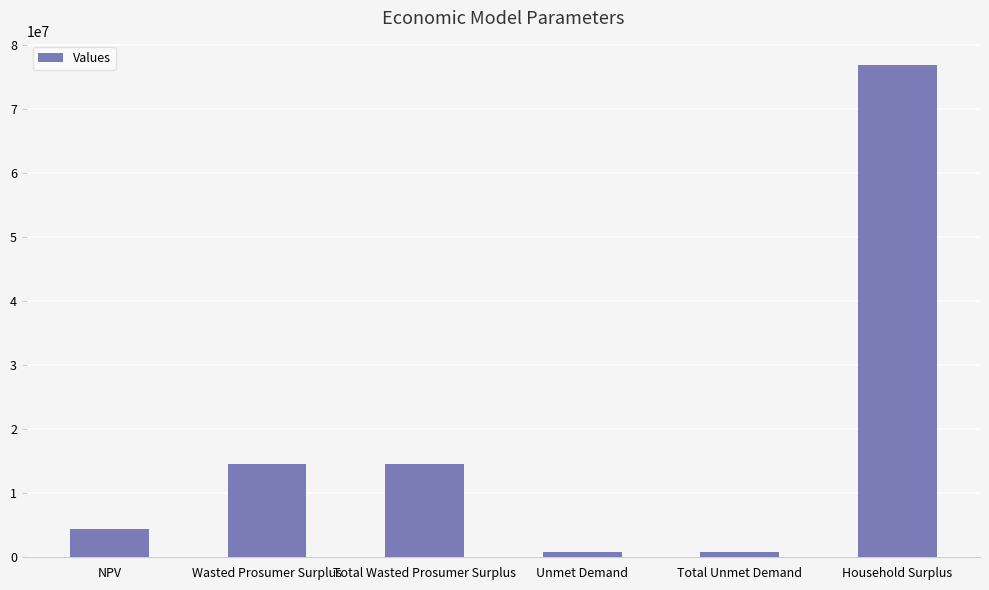

What is the average value?

18630446.0